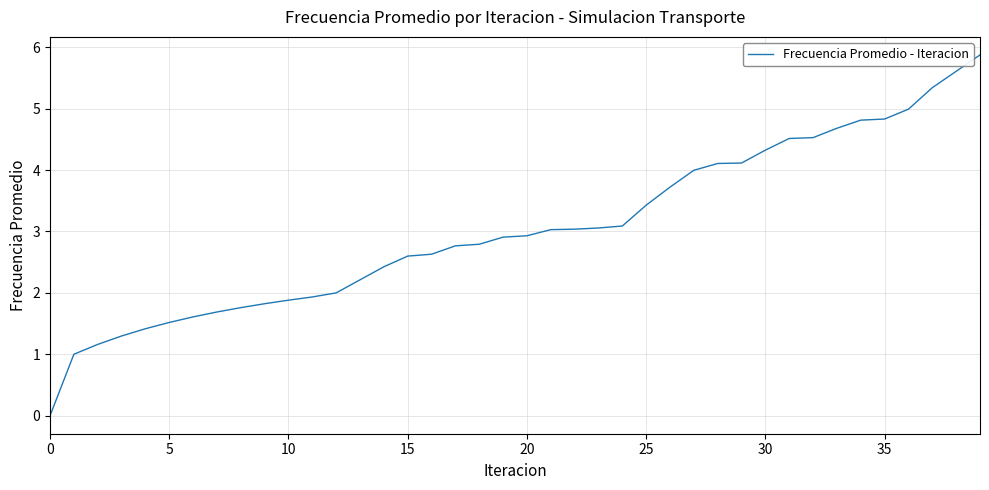

What is the maximum value shown in the chart?

5.9